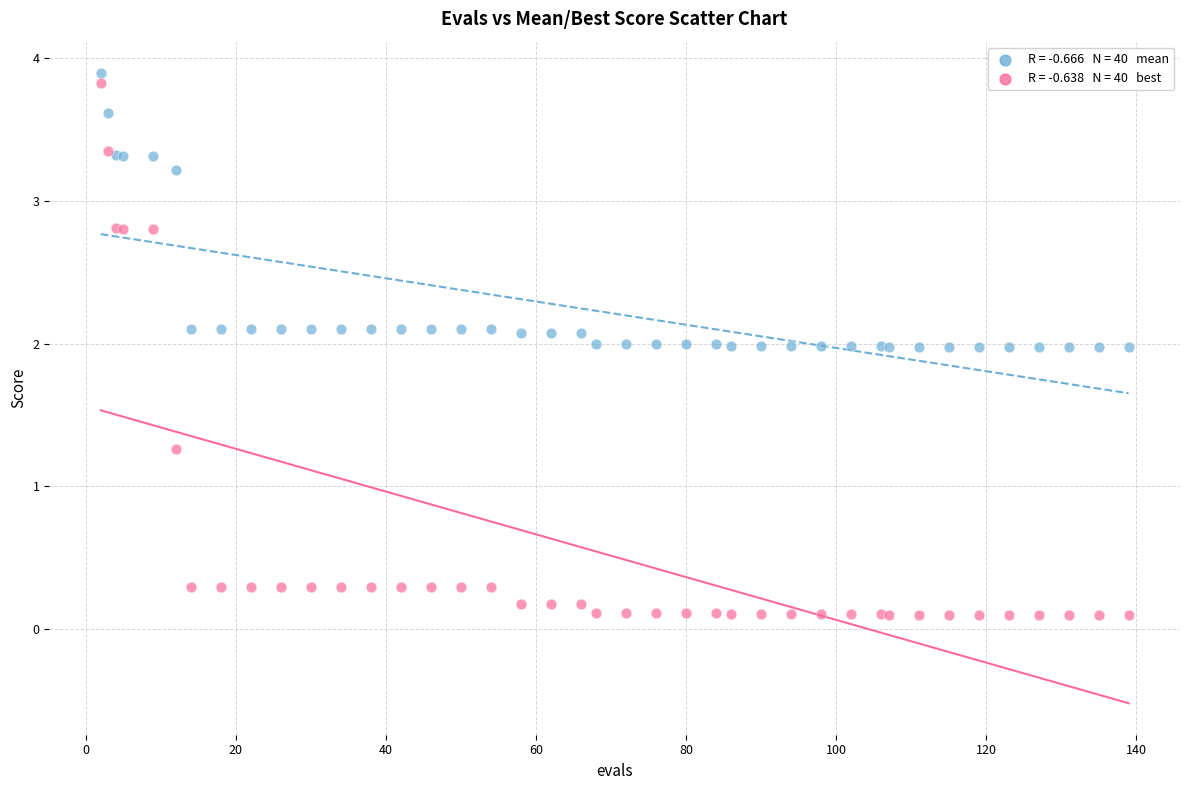

Across all series, what Y value is closest to 1?

1.3